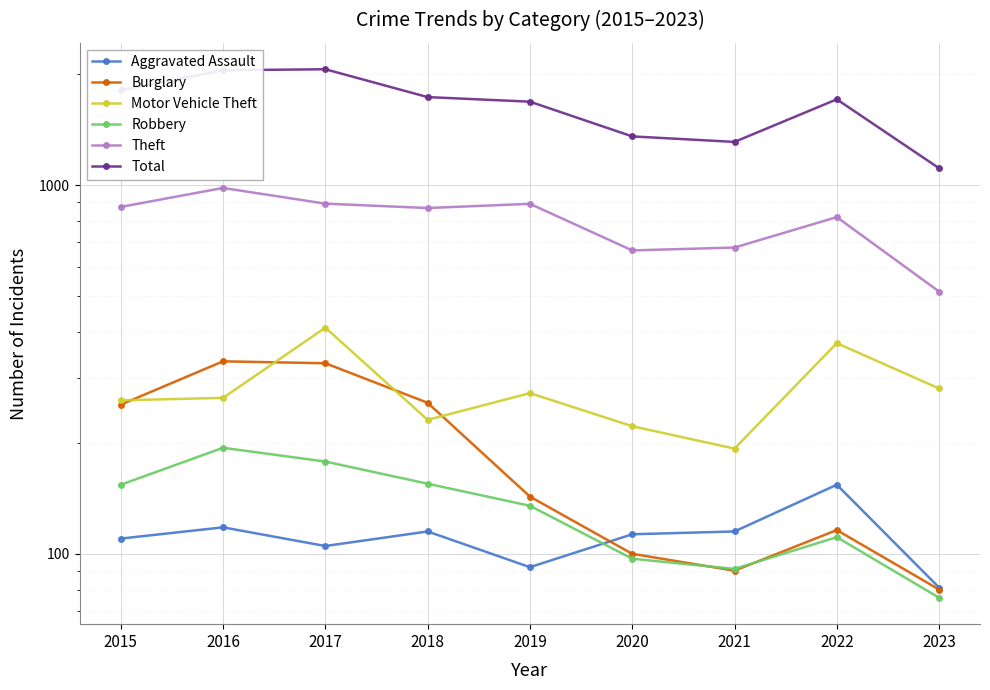

True or false: Theft and Burglary intersect in this chart.

False